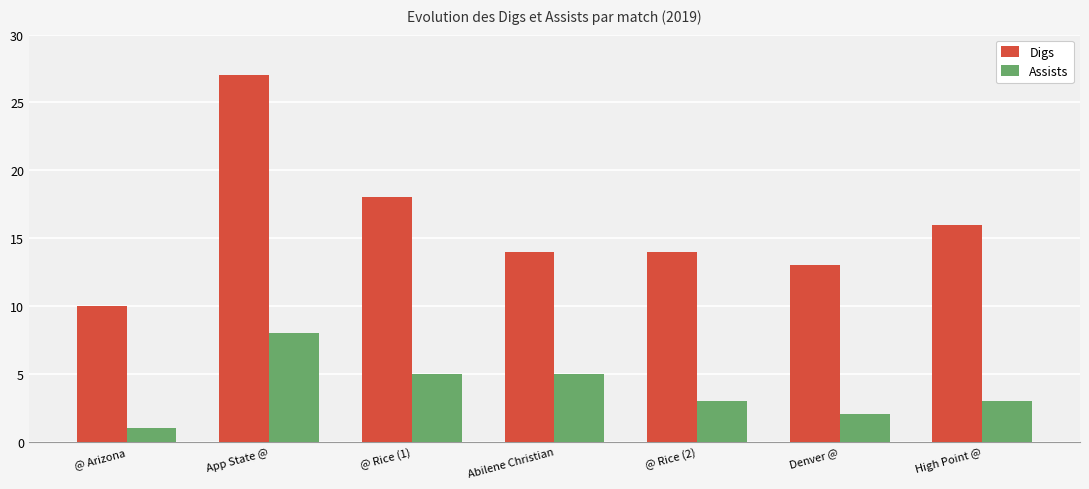

What is the average value of the Assists series?

4